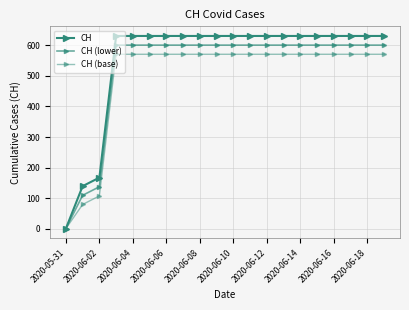

How many distinct data groups are displayed?

3